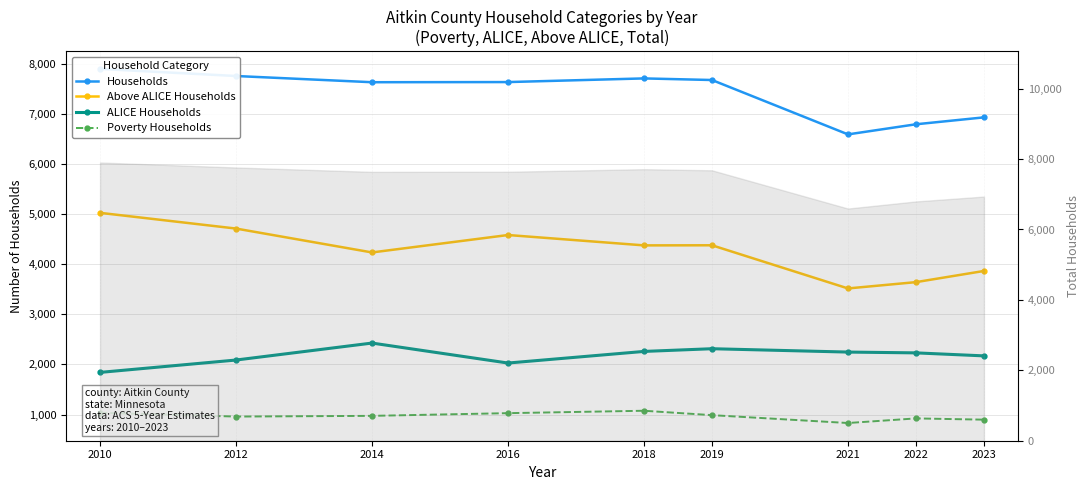

Reading right to left, list all the values displayed in this chart.

Households: 6935	6797	6595	7681	7713	7640	7637	7761	7903
Above ALICE Households: 3867	3644	3518	4380	4378	4585	4237	4714	5028
ALICE Households: 2171	2231	2247	2314	2260	2028	2427	2088	1841
Poverty Households: 897	922	830	987	1075	1027	973	959	1034